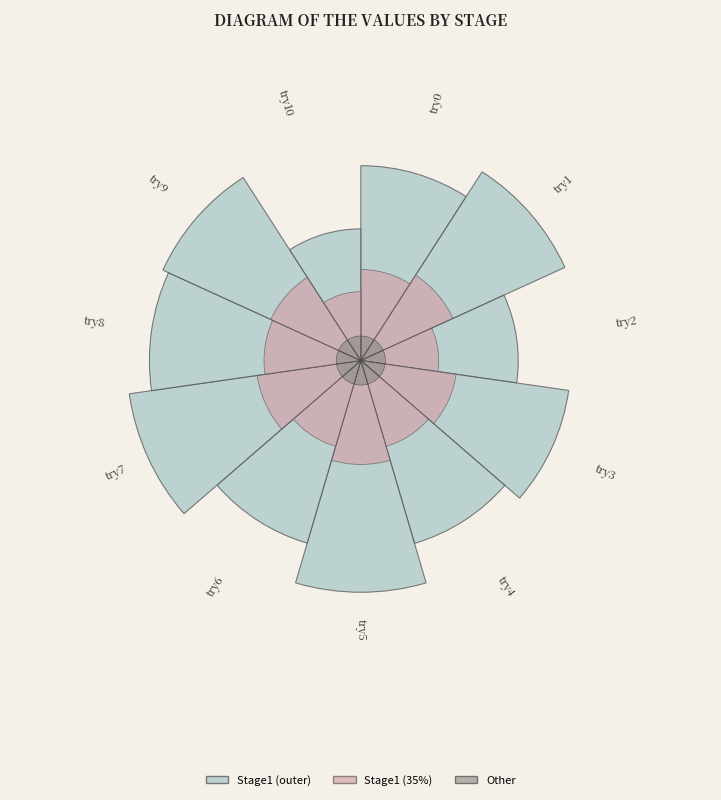

The try2 slice represents 1% of the pie. True or false?

False